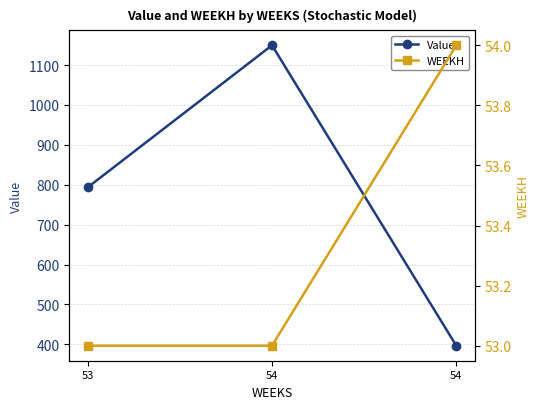

What is the approximate value of Value at 54?

1149.4